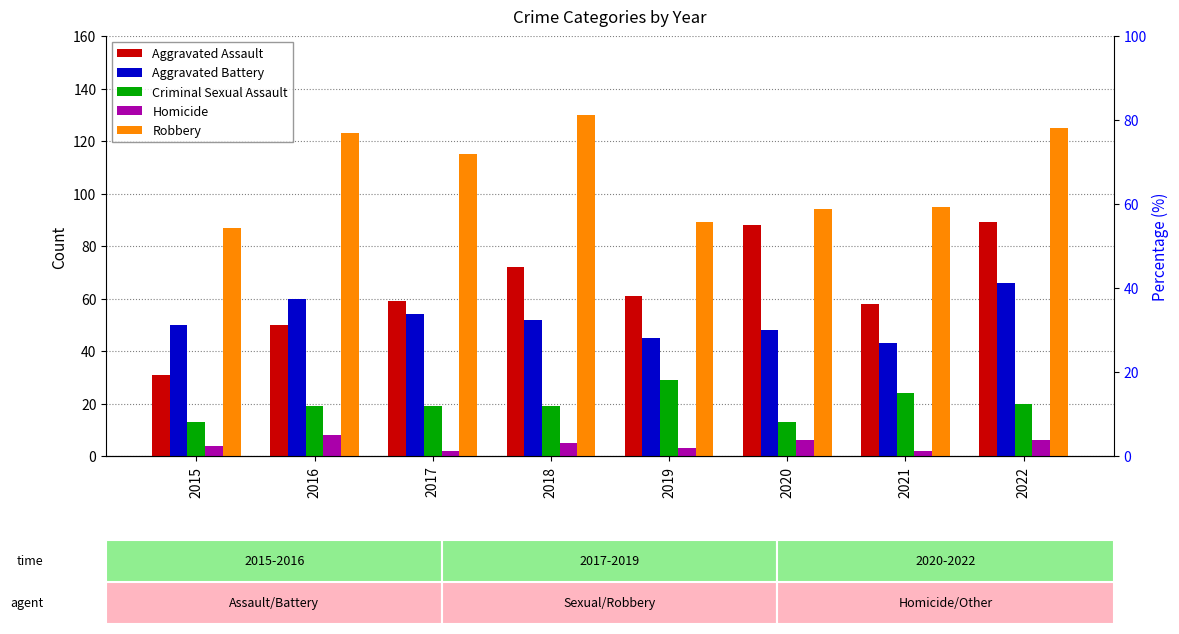

List the labels in order of Robbery value, largest first.

2018, 2022, 2016, 2017, 2021, 2020, 2019, 2015